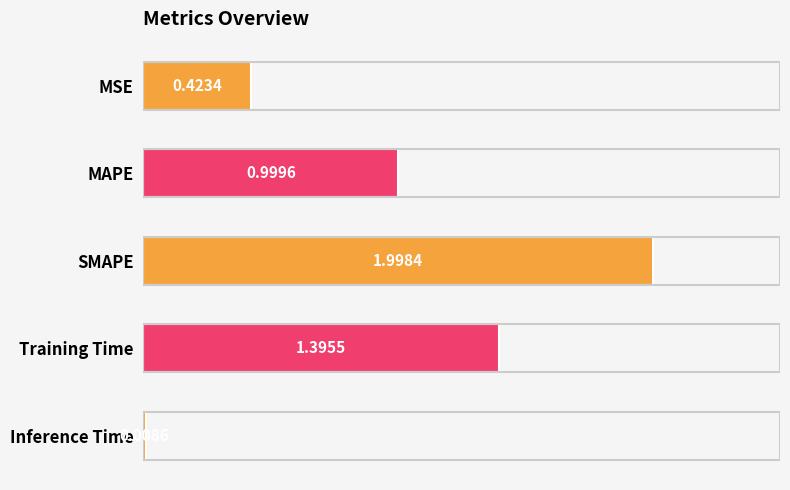

Does the chart contain any negative values?

No